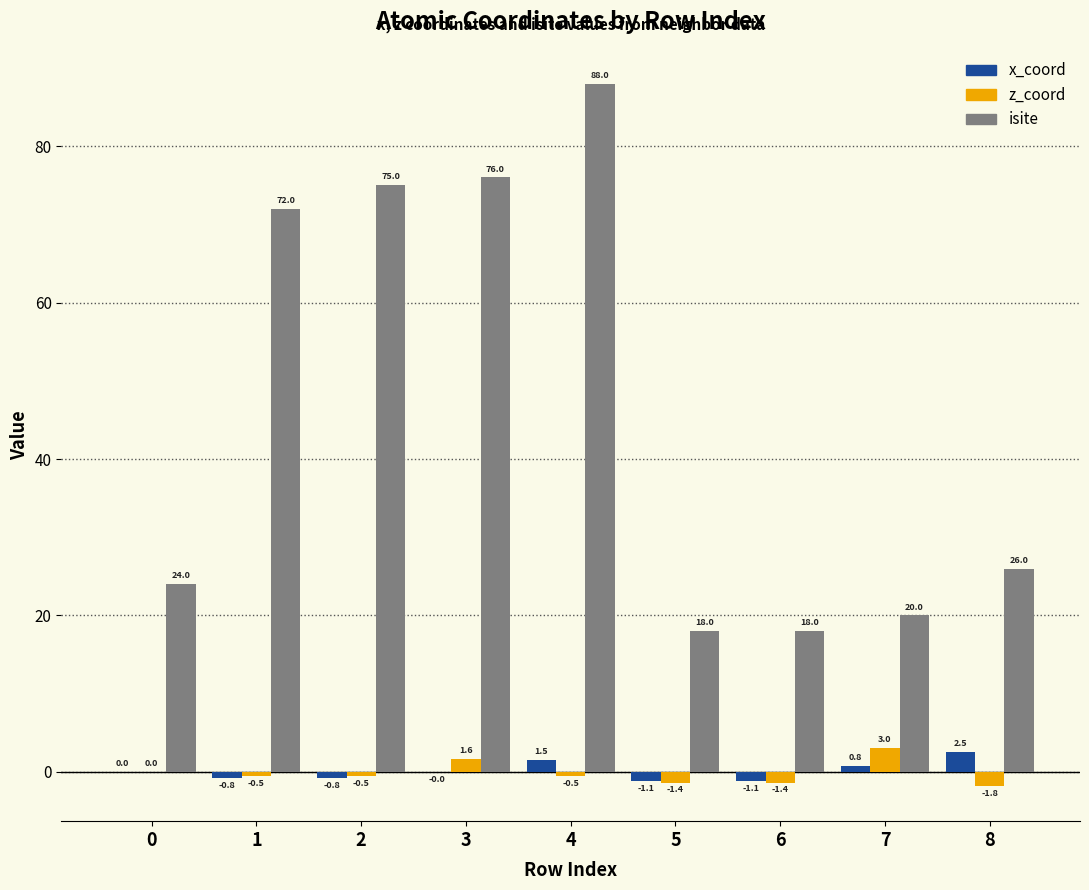

How many groups of bars are there?

9